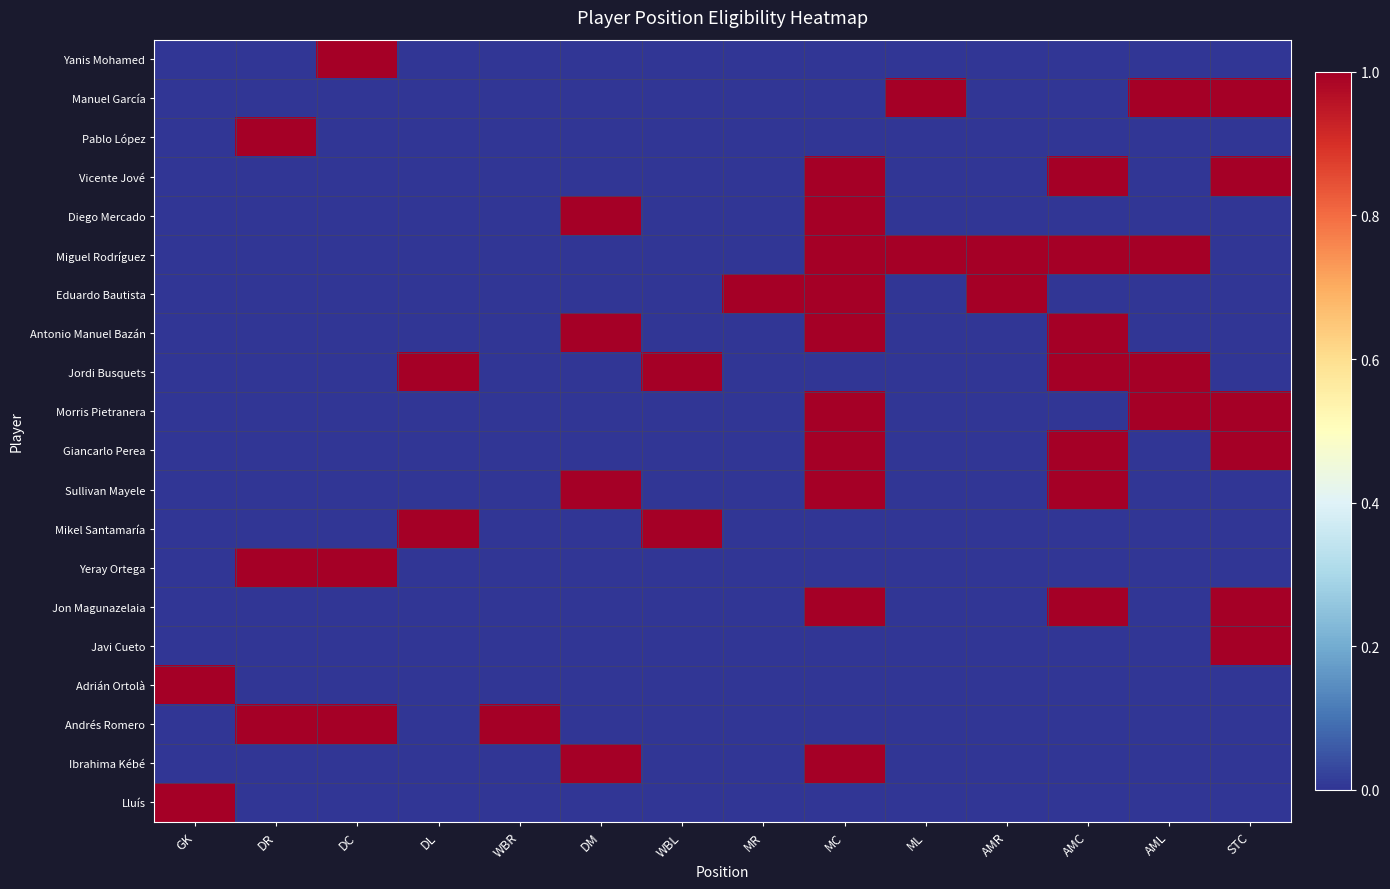

Reading right to left, extract all data points from this chart.

Yanis Mohamed: STC=0	AML=0	AMC=0	AMR=0	ML=0	MC=0	MR=0	WBL=0	DM=0	WBR=0	DL=0	DC=1	DR=0	GK=0
Manuel García: STC=1	AML=1	AMC=0	AMR=0	ML=1	MC=0	MR=0	WBL=0	DM=0	WBR=0	DL=0	DC=0	DR=0	GK=0
Pablo López: STC=0	AML=0	AMC=0	AMR=0	ML=0	MC=0	MR=0	WBL=0	DM=0	WBR=0	DL=0	DC=0	DR=1	GK=0
Vicente Jové: STC=1	AML=0	AMC=1	AMR=0	ML=0	MC=1	MR=0	WBL=0	DM=0	WBR=0	DL=0	DC=0	DR=0	GK=0
Diego Mercado: STC=0	AML=0	AMC=0	AMR=0	ML=0	MC=1	MR=0	WBL=0	DM=1	WBR=0	DL=0	DC=0	DR=0	GK=0
Miguel Rodríguez: STC=0	AML=1	AMC=1	AMR=1	ML=1	MC=1	MR=0	WBL=0	DM=0	WBR=0	DL=0	DC=0	DR=0	GK=0
Eduardo Bautista: STC=0	AML=0	AMC=0	AMR=1	ML=0	MC=1	MR=1	WBL=0	DM=0	WBR=0	DL=0	DC=0	DR=0	GK=0
Antonio Manuel Bazán: STC=0	AML=0	AMC=1	AMR=0	ML=0	MC=1	MR=0	WBL=0	DM=1	WBR=0	DL=0	DC=0	DR=0	GK=0
Jordi Busquets: STC=0	AML=1	AMC=1	AMR=0	ML=0	MC=0	MR=0	WBL=1	DM=0	WBR=0	DL=1	DC=0	DR=0	GK=0
Morris Pietranera: STC=1	AML=1	AMC=0	AMR=0	ML=0	MC=1	MR=0	WBL=0	DM=0	WBR=0	DL=0	DC=0	DR=0	GK=0
Giancarlo Perea: STC=1	AML=0	AMC=1	AMR=0	ML=0	MC=1	MR=0	WBL=0	DM=0	WBR=0	DL=0	DC=0	DR=0	GK=0
Sullivan Mayele: STC=0	AML=0	AMC=1	AMR=0	ML=0	MC=1	MR=0	WBL=0	DM=1	WBR=0	DL=0	DC=0	DR=0	GK=0
Mikel Santamaría: STC=0	AML=0	AMC=0	AMR=0	ML=0	MC=0	MR=0	WBL=1	DM=0	WBR=0	DL=1	DC=0	DR=0	GK=0
Yeray Ortega: STC=0	AML=0	AMC=0	AMR=0	ML=0	MC=0	MR=0	WBL=0	DM=0	WBR=0	DL=0	DC=1	DR=1	GK=0
Jon Magunazelaia: STC=1	AML=0	AMC=1	AMR=0	ML=0	MC=1	MR=0	WBL=0	DM=0	WBR=0	DL=0	DC=0	DR=0	GK=0
Javi Cueto: STC=1	AML=0	AMC=0	AMR=0	ML=0	MC=0	MR=0	WBL=0	DM=0	WBR=0	DL=0	DC=0	DR=0	GK=0
Adrián Ortolà: STC=0	AML=0	AMC=0	AMR=0	ML=0	MC=0	MR=0	WBL=0	DM=0	WBR=0	DL=0	DC=0	DR=0	GK=1
Andrés Romero: STC=0	AML=0	AMC=0	AMR=0	ML=0	MC=0	MR=0	WBL=0	DM=0	WBR=1	DL=0	DC=1	DR=1	GK=0
Ibrahima Kébé: STC=0	AML=0	AMC=0	AMR=0	ML=0	MC=1	MR=0	WBL=0	DM=1	WBR=0	DL=0	DC=0	DR=0	GK=0
Lluís: STC=0	AML=0	AMC=0	AMR=0	ML=0	MC=0	MR=0	WBL=0	DM=0	WBR=0	DL=0	DC=0	DR=0	GK=1